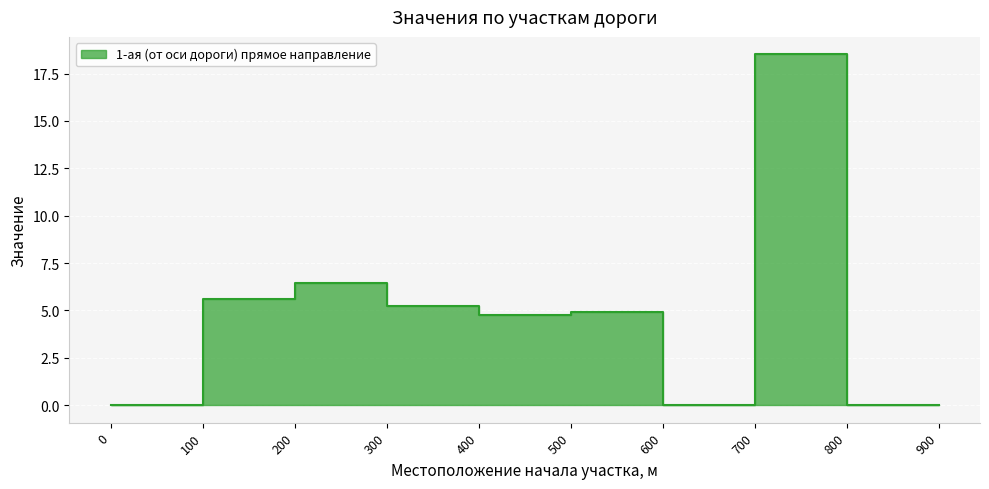

What is the change in value from 200 to 600?

-6.5